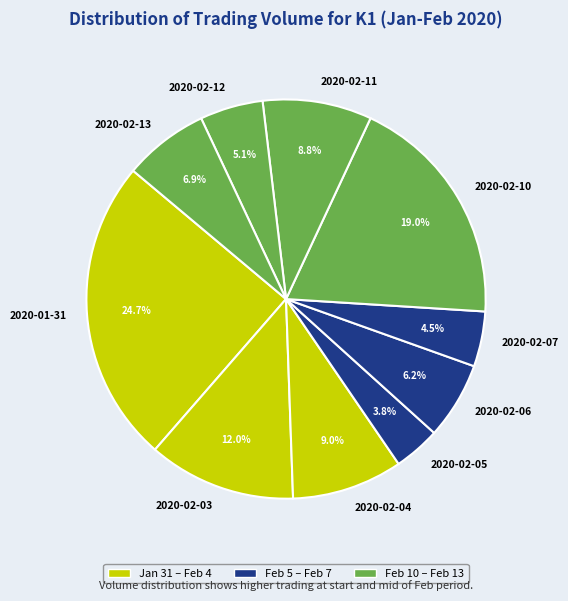

Which slice is the largest?

2020-01-31